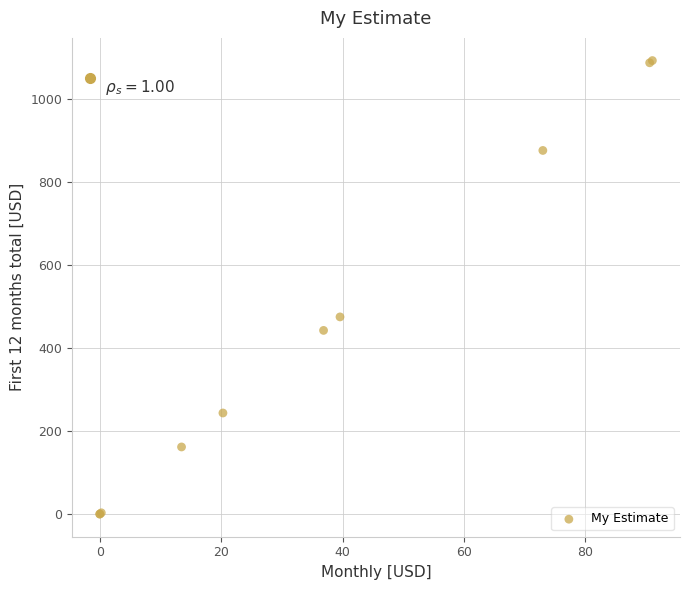

What Y value in the scatter plot is closest to 546?

475.0